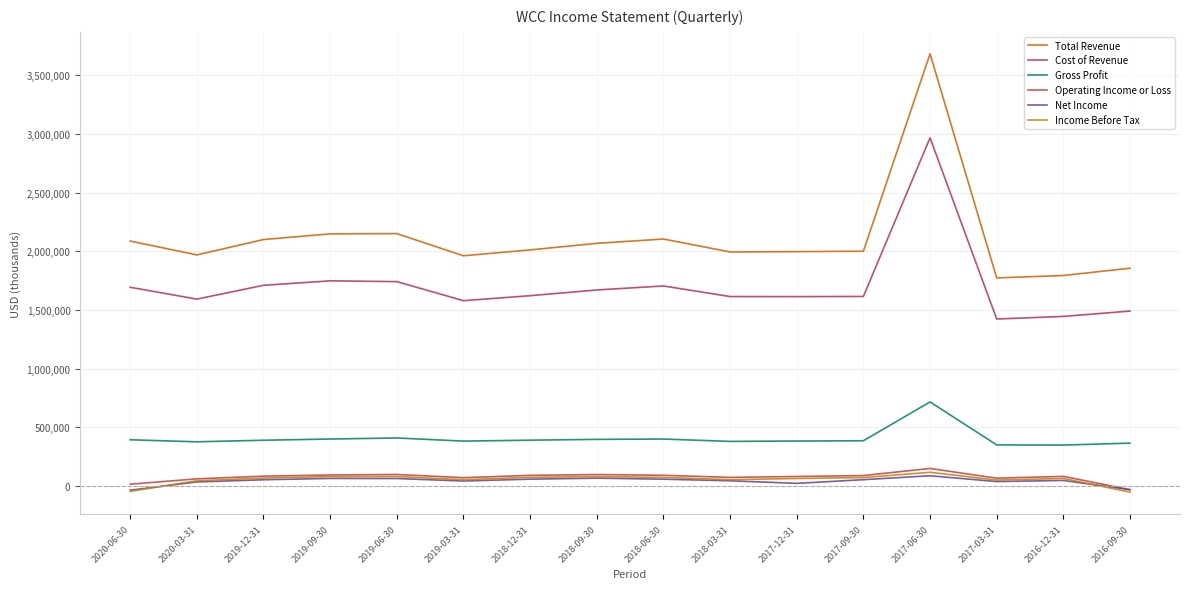

What is the approximate value of Operating Income or Loss at 2017-12-31?

80900